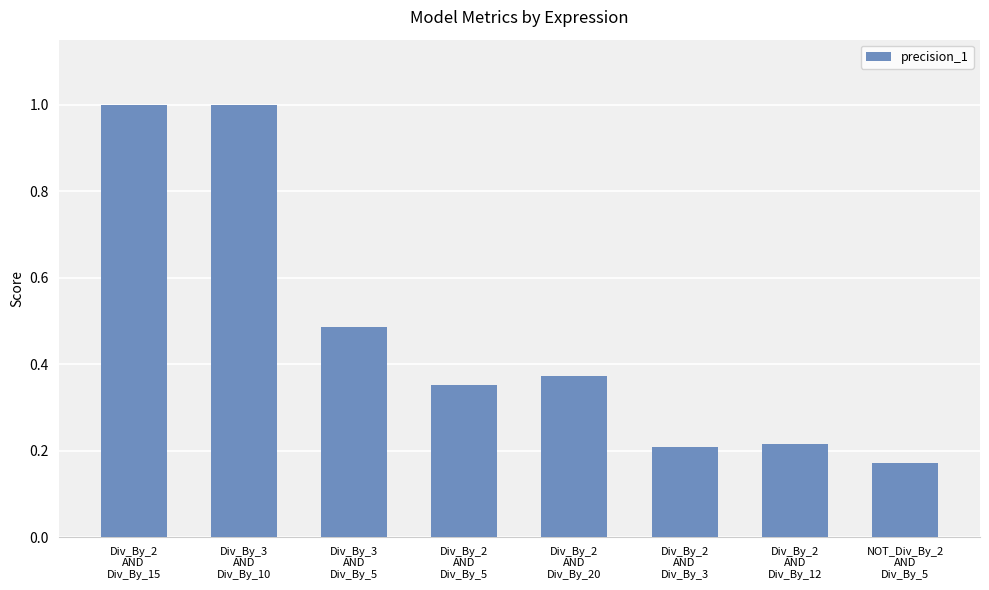

The chart shows a value of 0.2 at Div_By_2
AND
Div_By_20. True or false?

False